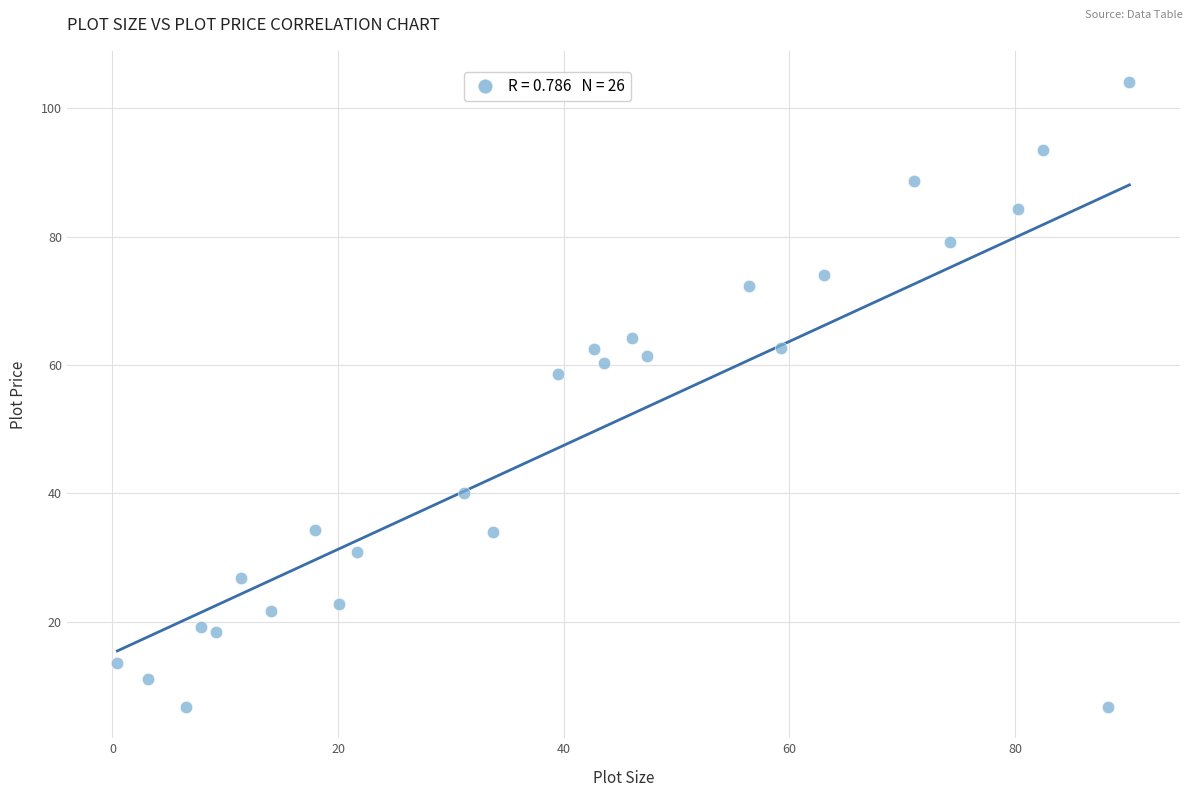

What is the range of Y values (max minus min)?

97.4